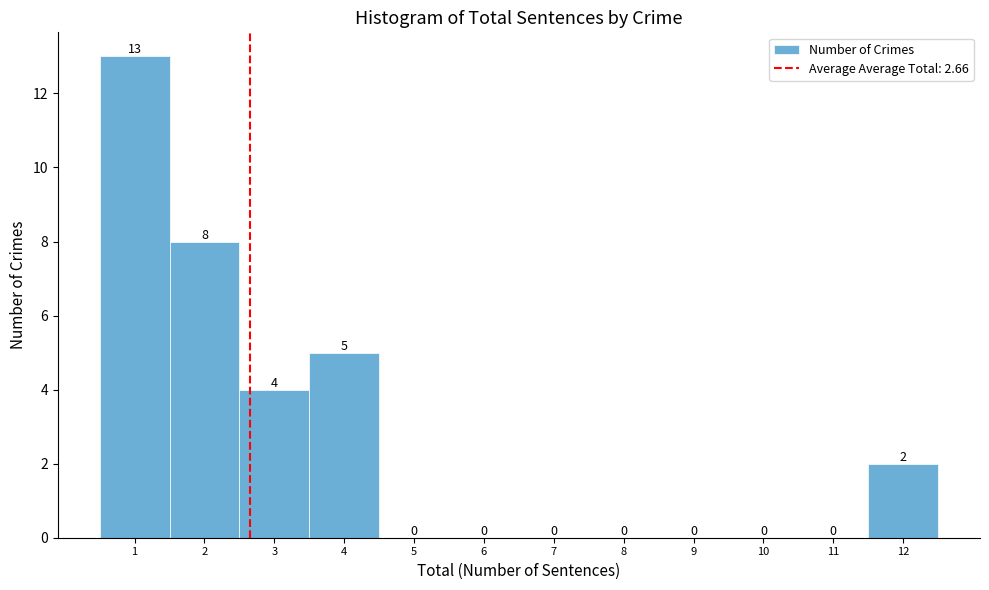

What is the height of the bar covering 1.5 to 2.5 on the x-axis?

8